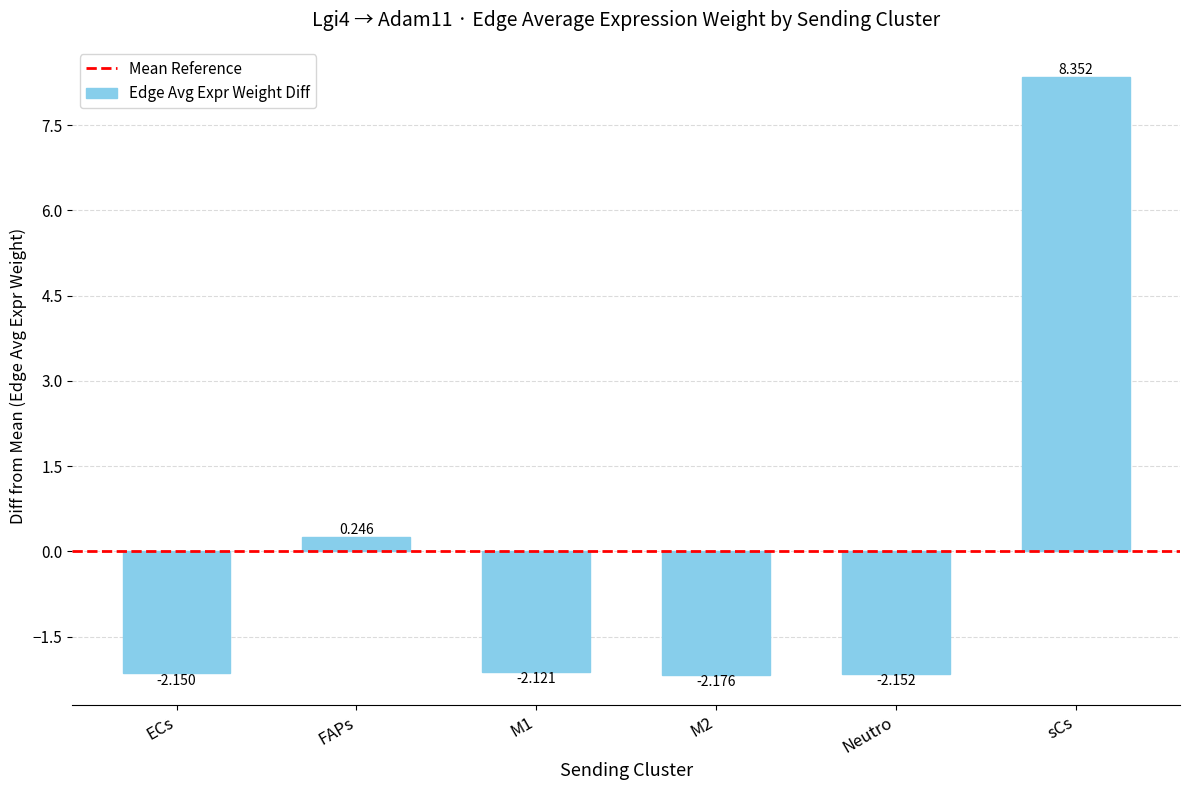

Rank the categories by value from highest to lowest.

sCs, FAPs, M1, ECs, Neutro, M2